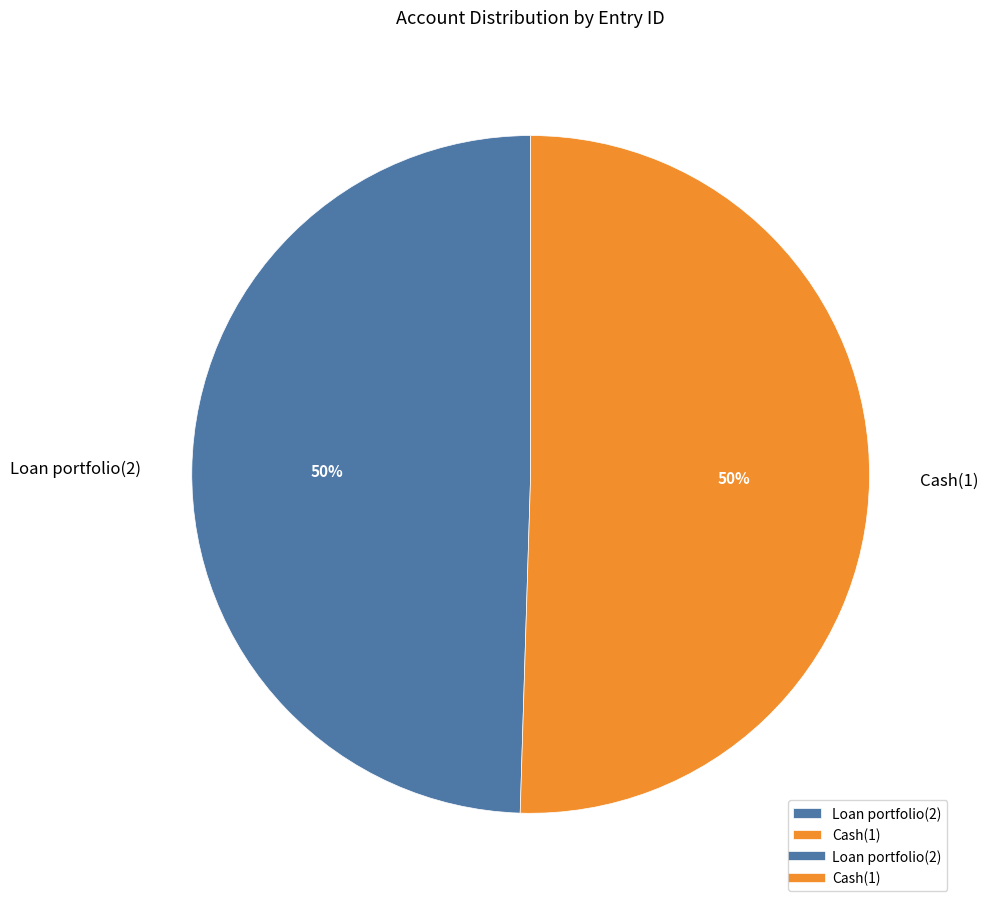

Combined, do Loan portfolio(2) and Cash(1) account for over 50%?

Yes